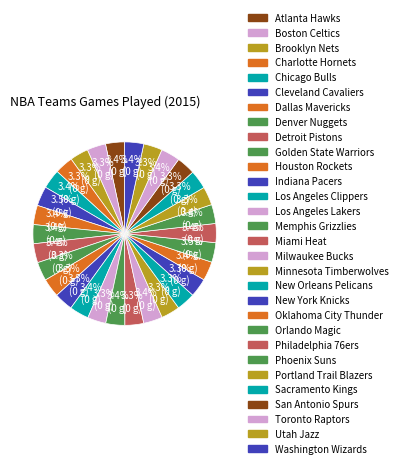

What percentage is the Atlanta Hawks slice, to the nearest percent?

3%